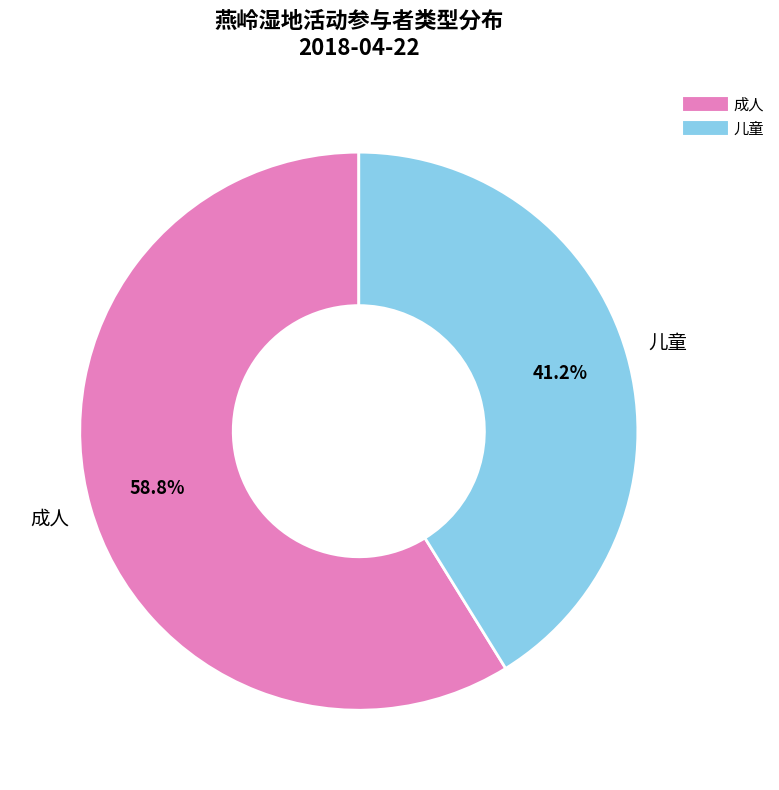

Combined, what portion of the pie is 儿童 and 成人?

100.0%